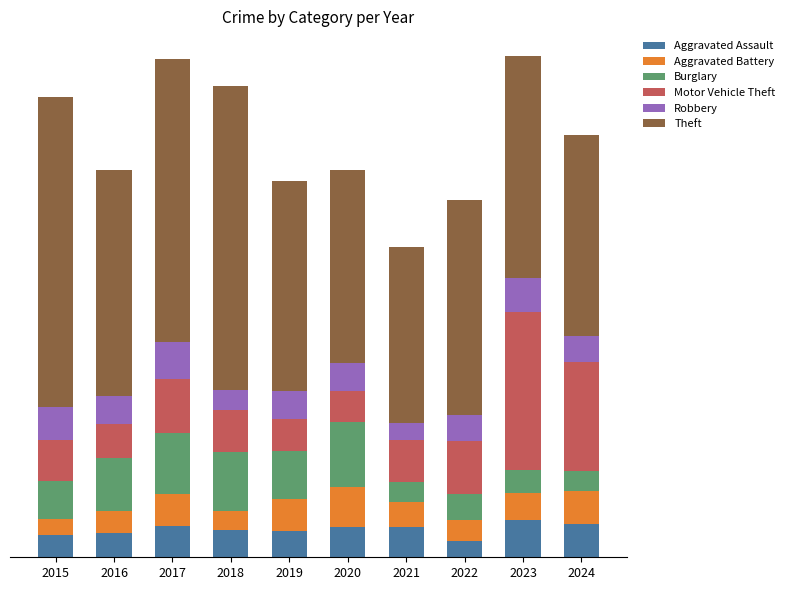

Does the chart contain any negative values?

No